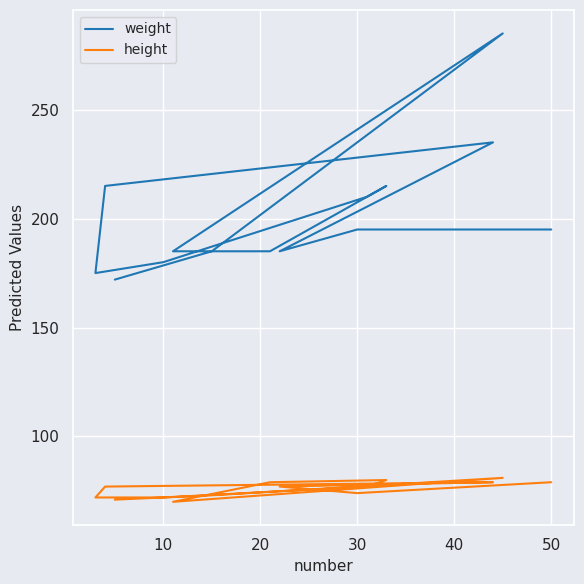

Rank the series at 30 from highest to lowest value.

weight, height